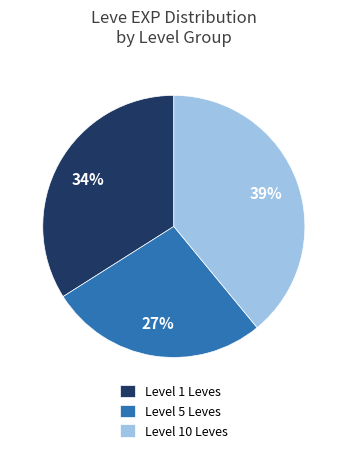

To the nearest percent, what percentage of the pie is Level 10 Leves?

39%